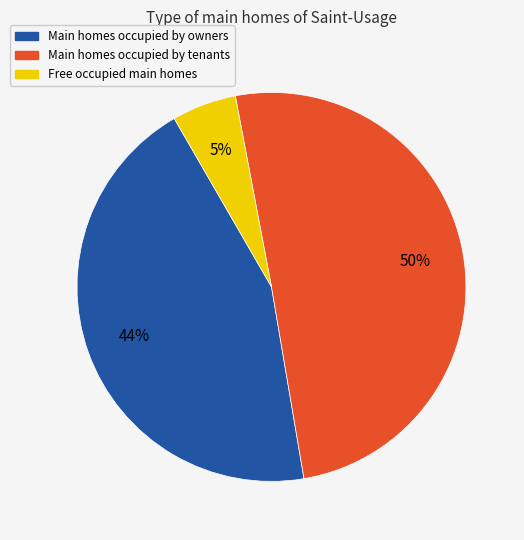

To the nearest percent, what is the difference between the largest and smallest slice percentages?

45%